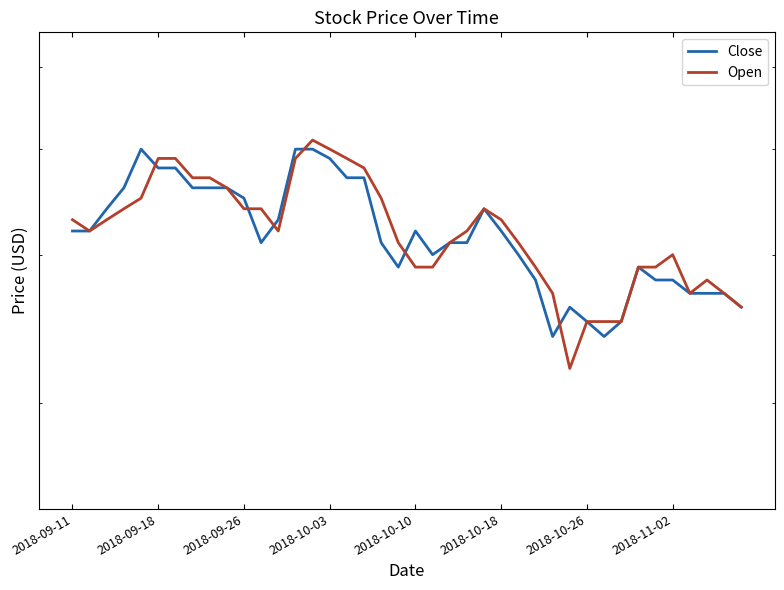

List the series in order of their peak value, highest first.

Open, Close